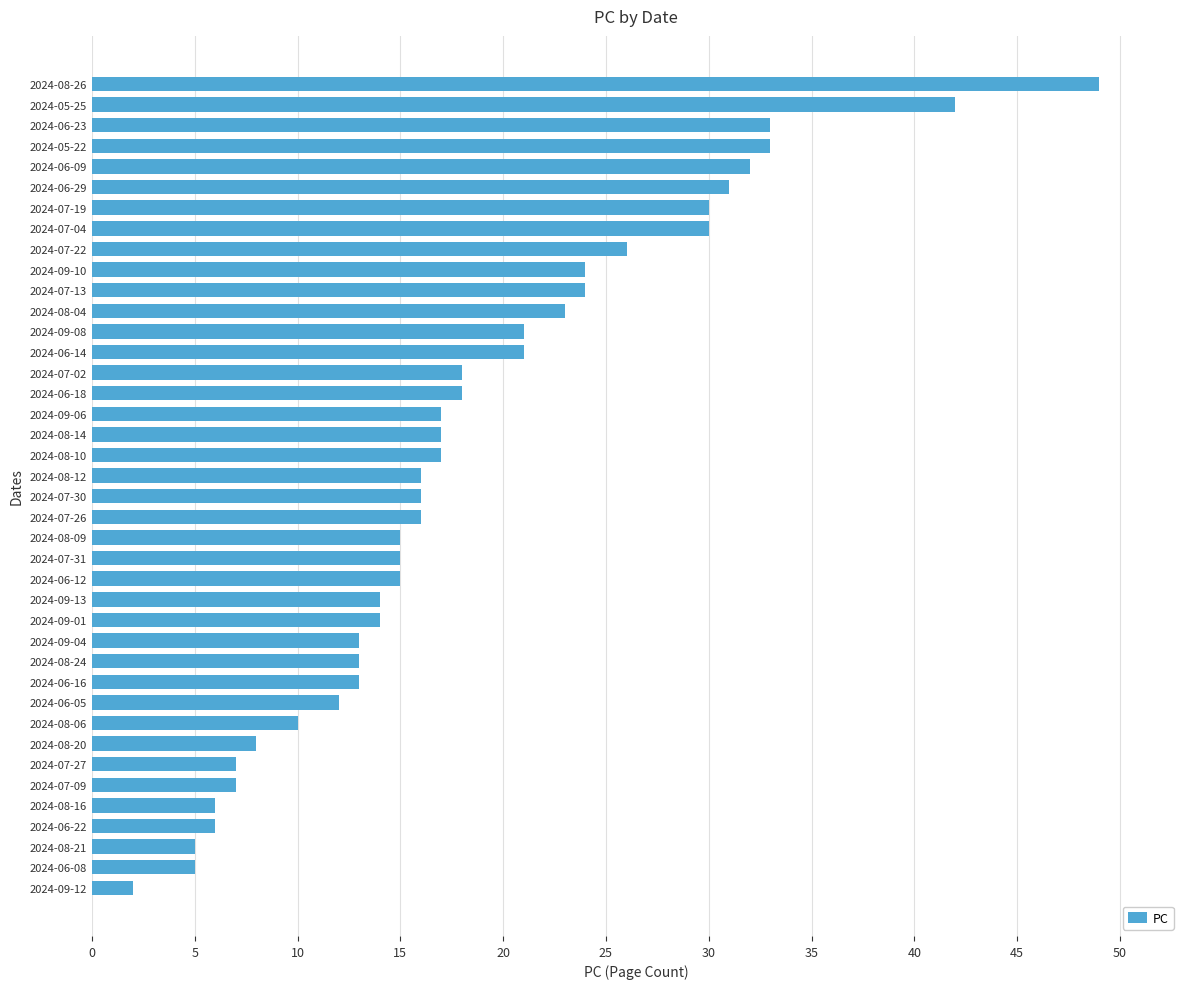

What is the label of the 39th bar from the bottom?

2024-05-25